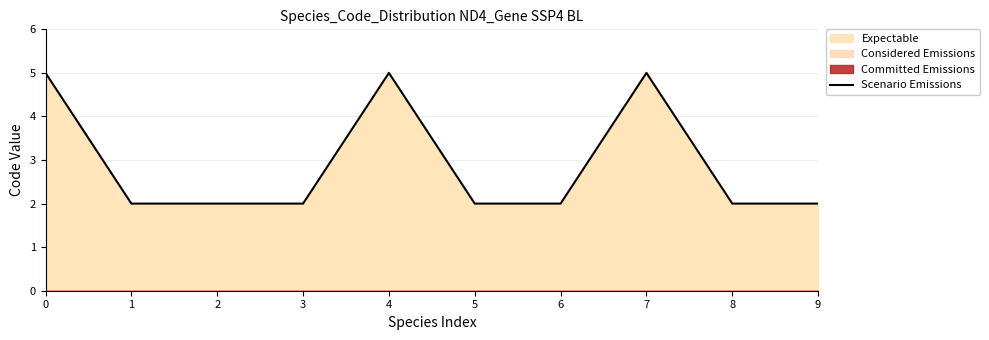

How many values are between 2 and 5?

10